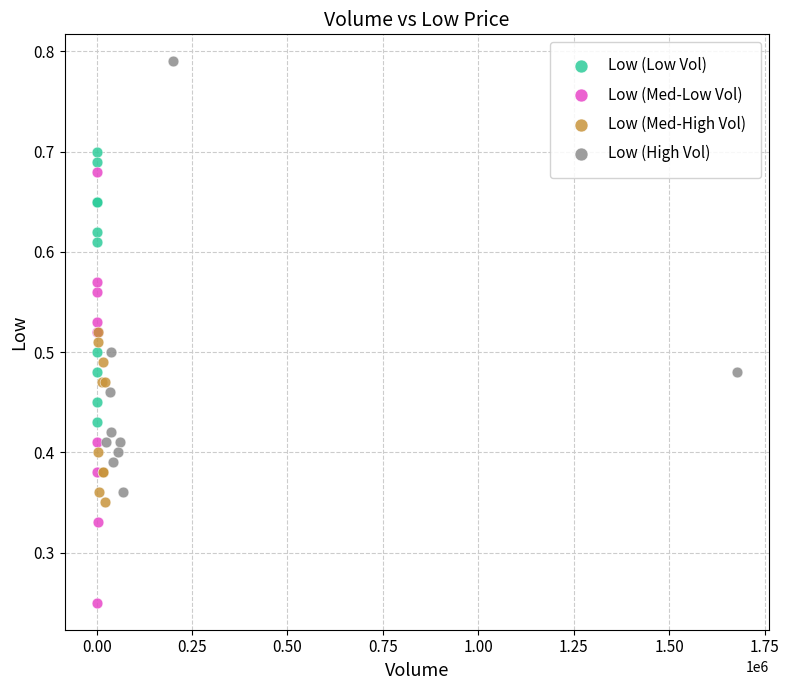

Which series contains the highest Y value?

Low (High Vol)